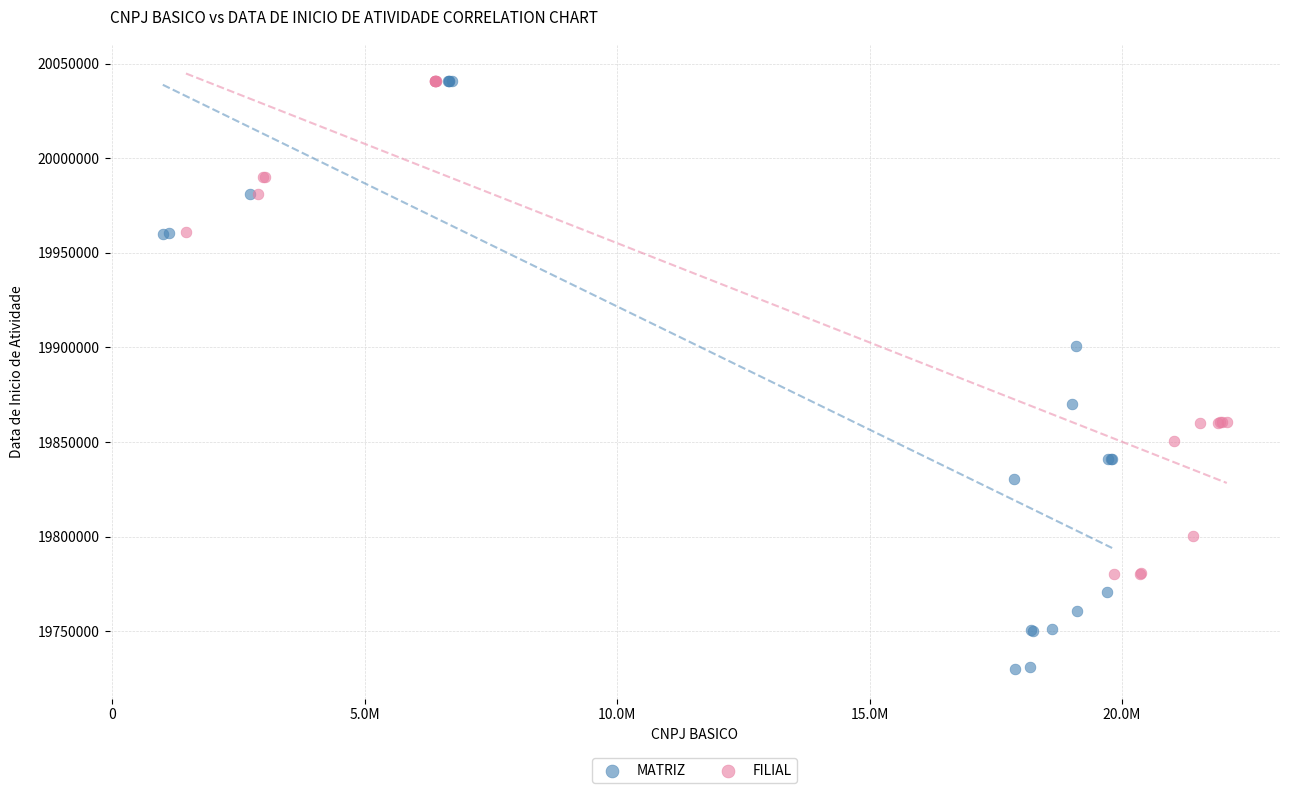

Which series has the largest Y range (max minus min)?

MATRIZ